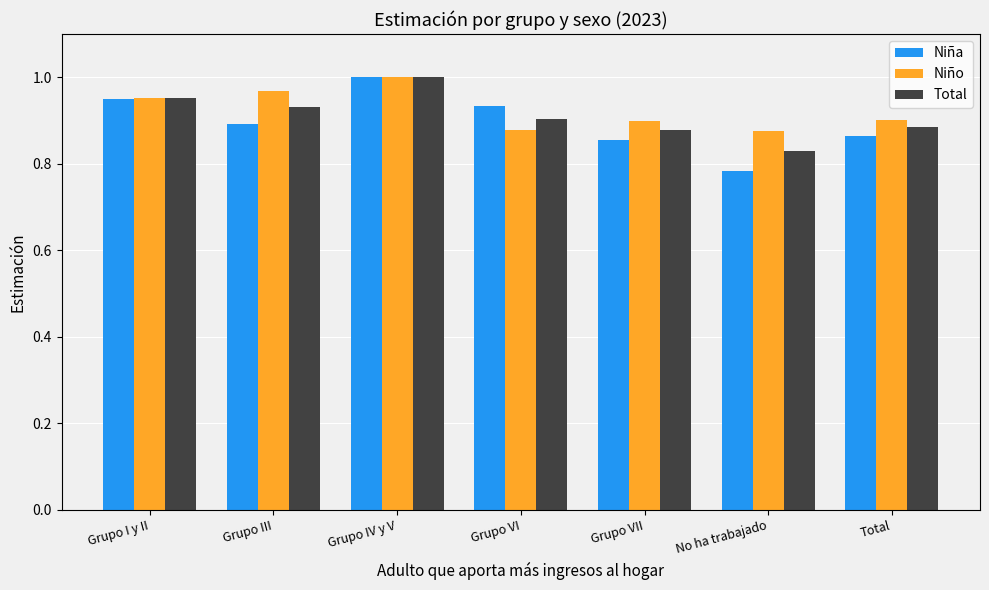

Which series has the largest range (max minus min)?

Niña